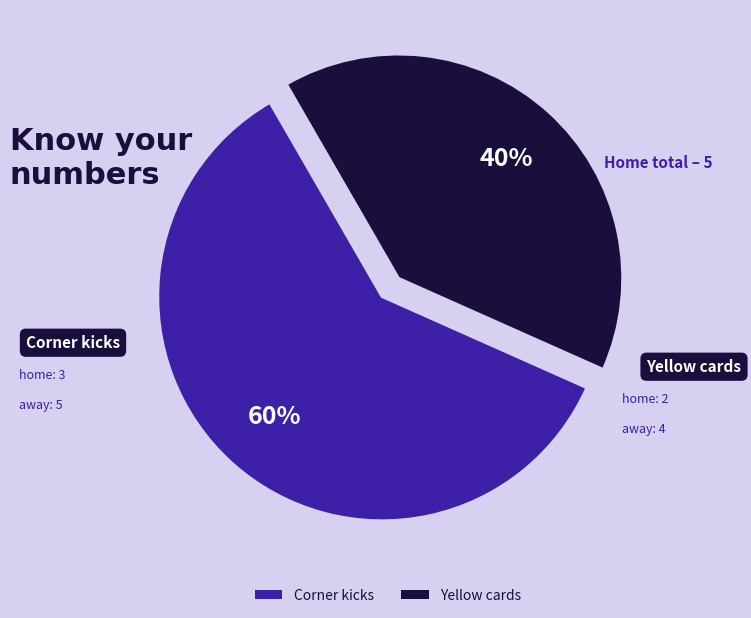

To the nearest percent, what is the difference between the largest and smallest slice percentages?

20%